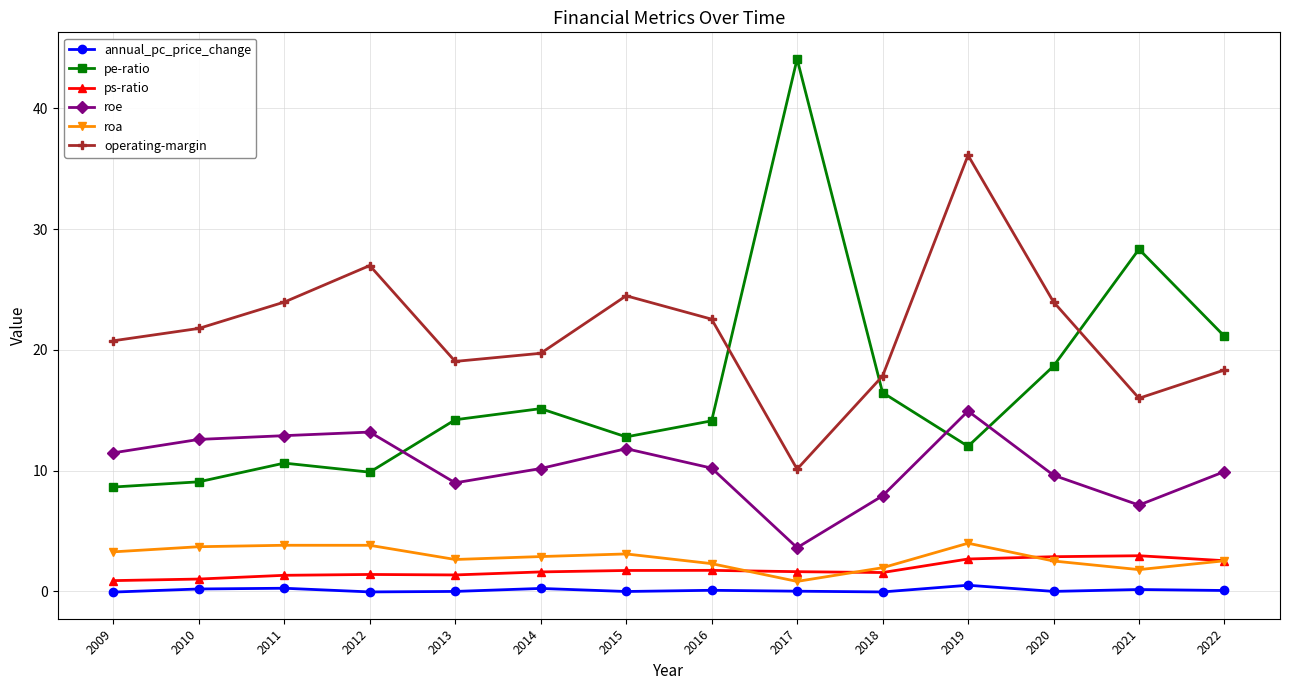

What is the difference between the second highest and second lowest values in the operating-margin series?

11.0